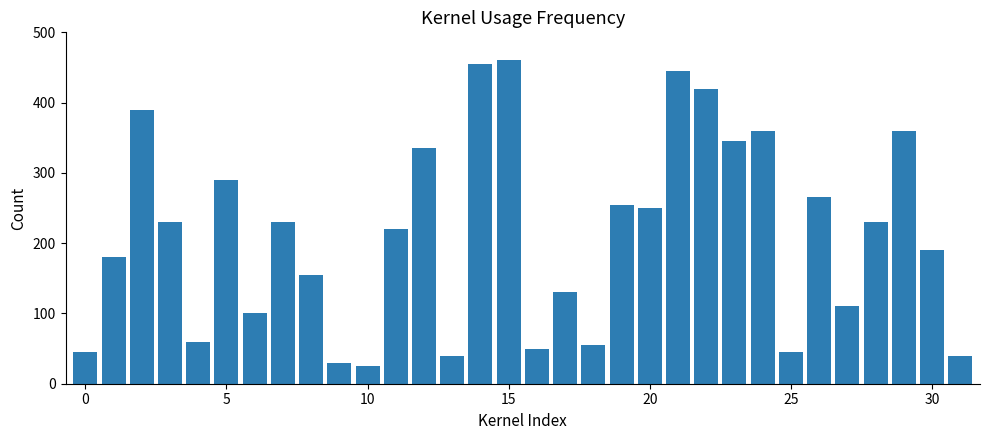

What is the difference between the maximum and minimum values?

435